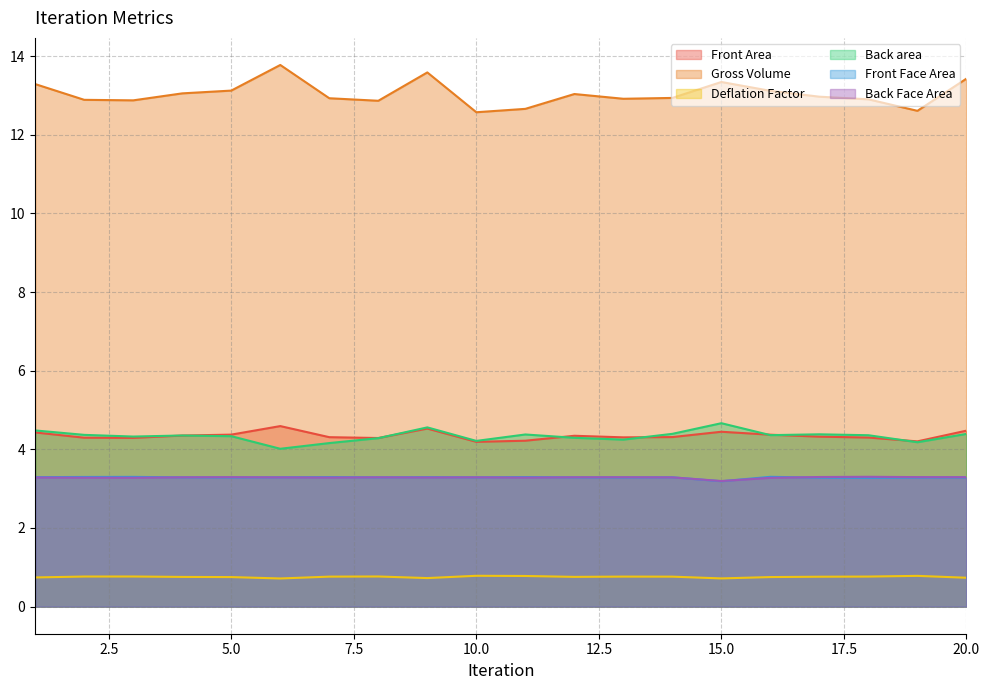

What is the value of the Front Area point at the 11th from the left?

4.2